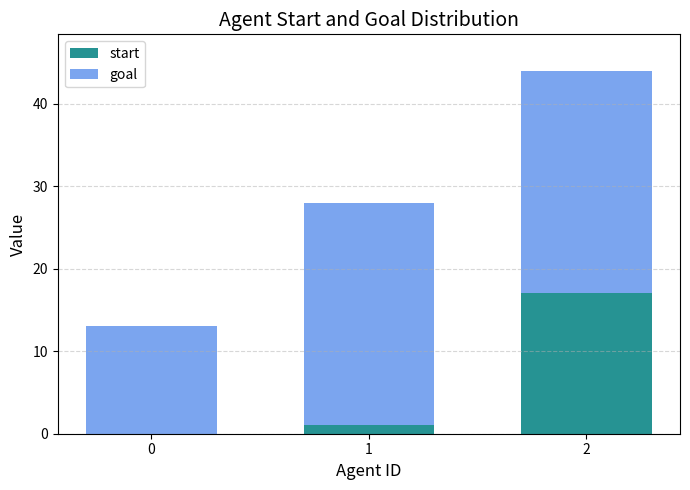

What is the total value across all series at 2?

44